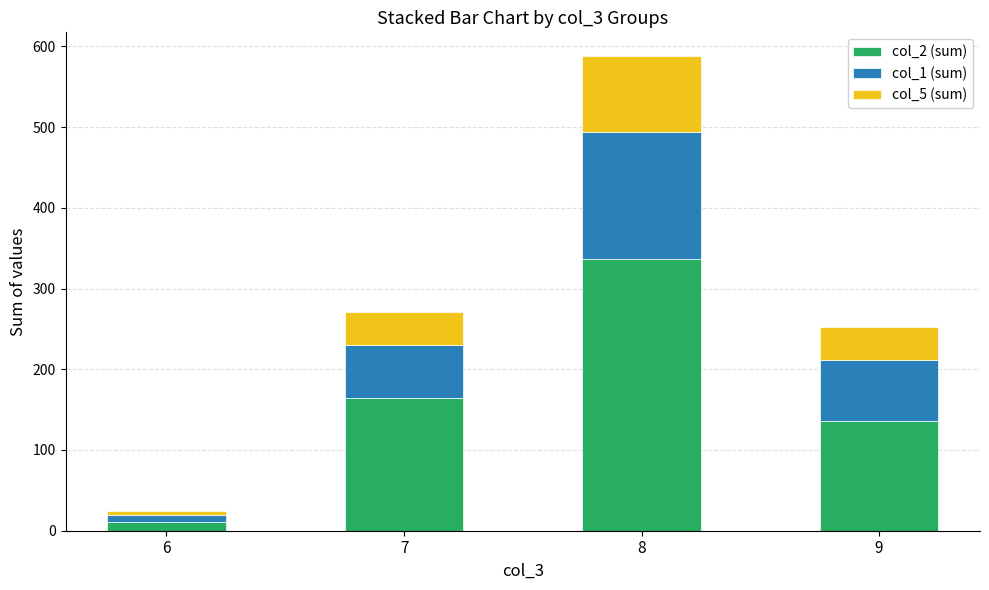

At which category is the sum across all series the highest?

8